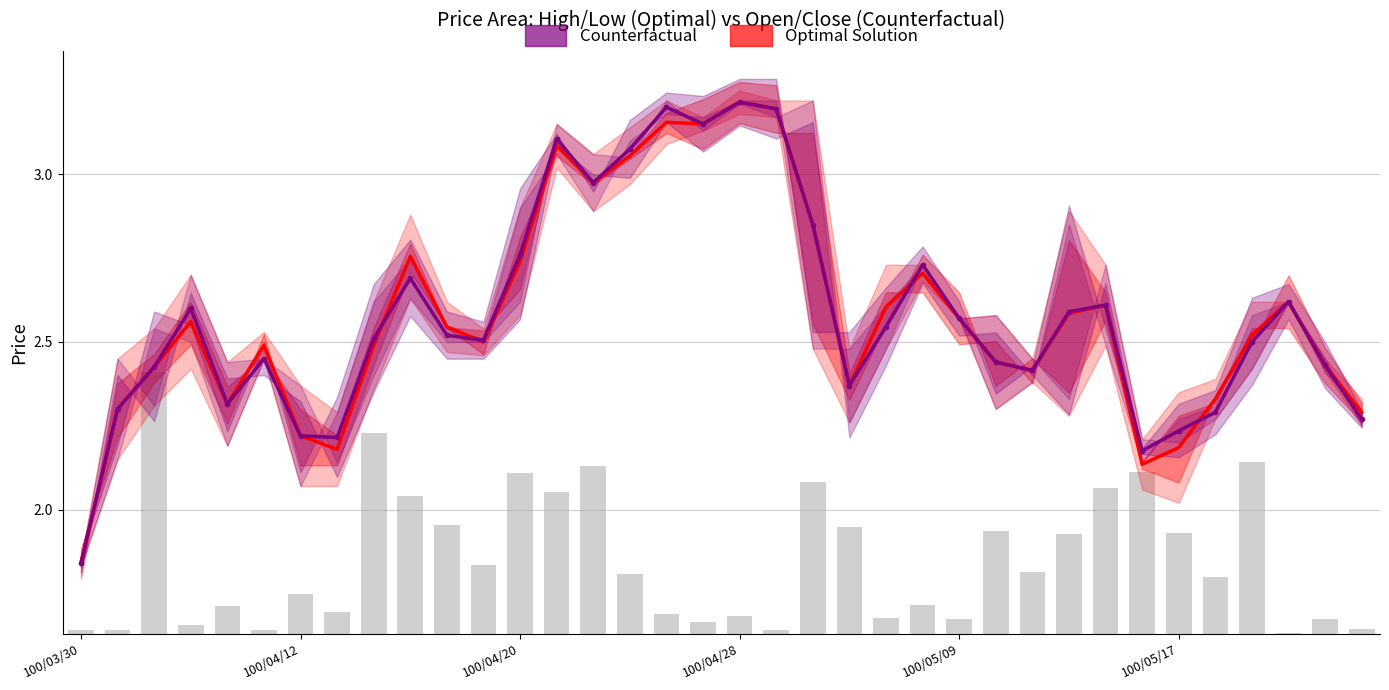

Where is Optimal Solution nearest to the value 2?

29